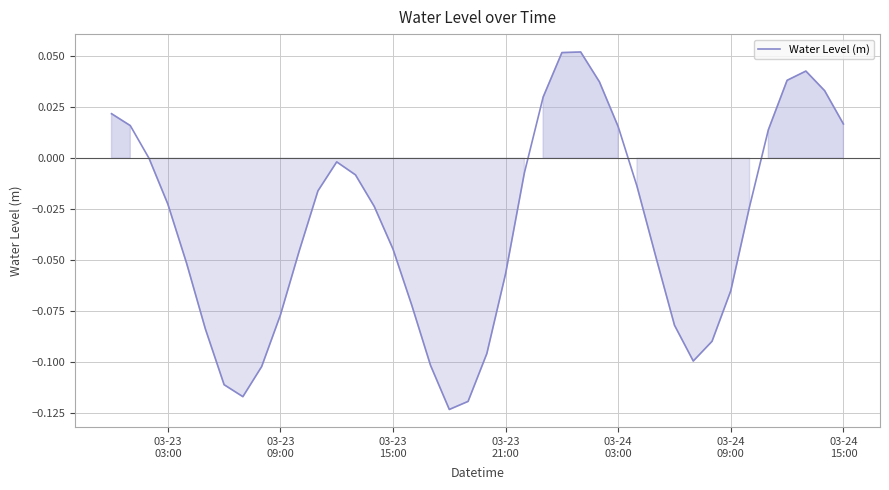

What is the difference between the second highest and second lowest values?

0.2